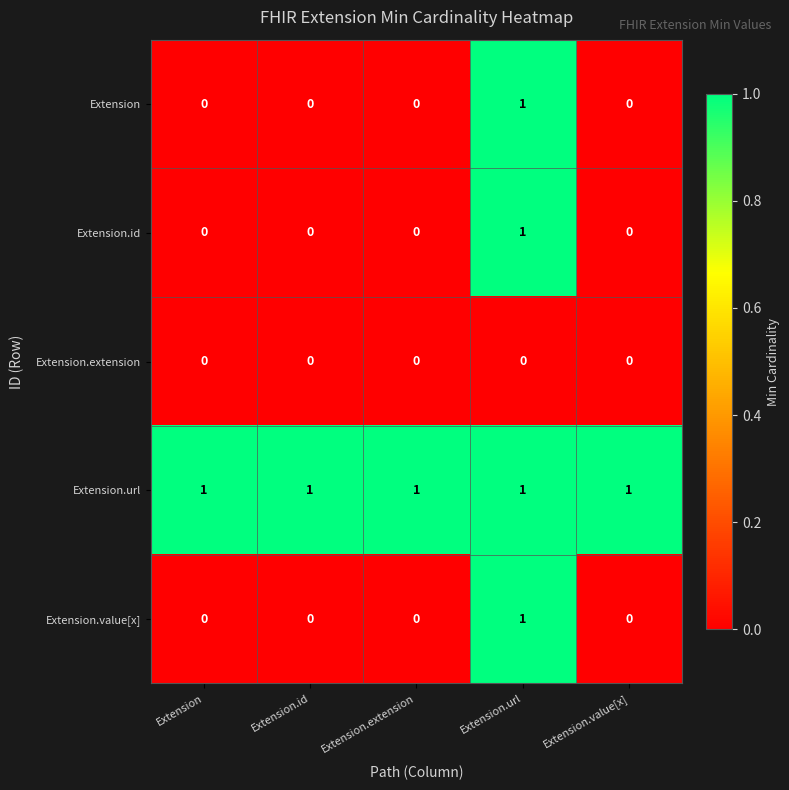

Reading left to right, what are all the values shown in this chart?

Extension: Extension=0	Extension.id=0	Extension.extension=0	Extension.url=1	Extension.value[x]=0
Extension.id: Extension=0	Extension.id=0	Extension.extension=0	Extension.url=1	Extension.value[x]=0
Extension.extension: Extension=0	Extension.id=0	Extension.extension=0	Extension.url=0	Extension.value[x]=0
Extension.url: Extension=1	Extension.id=1	Extension.extension=1	Extension.url=1	Extension.value[x]=1
Extension.value[x]: Extension=0	Extension.id=0	Extension.extension=0	Extension.url=1	Extension.value[x]=0